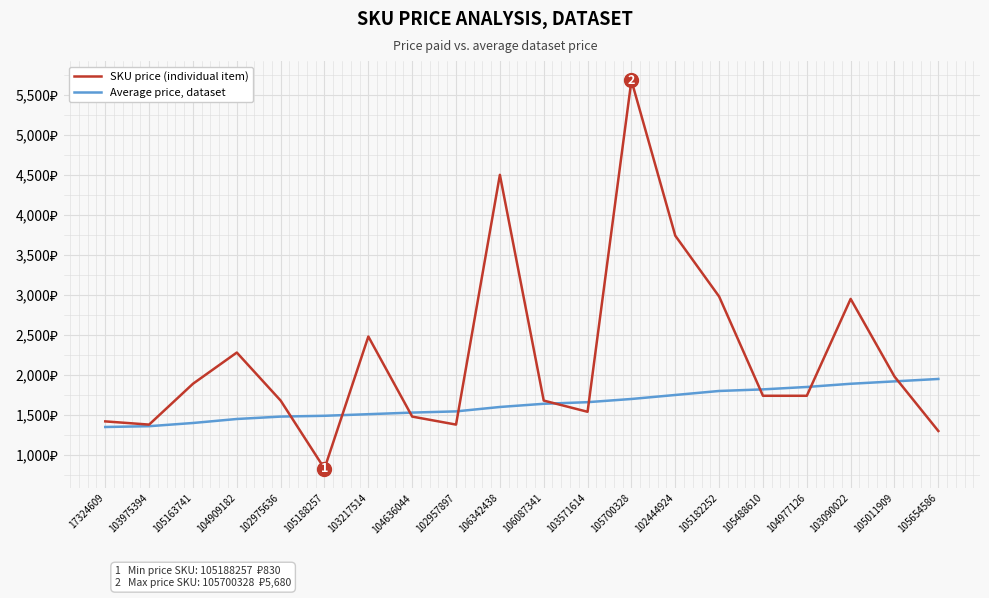

Is this an area chart (filled region under the line)?

No